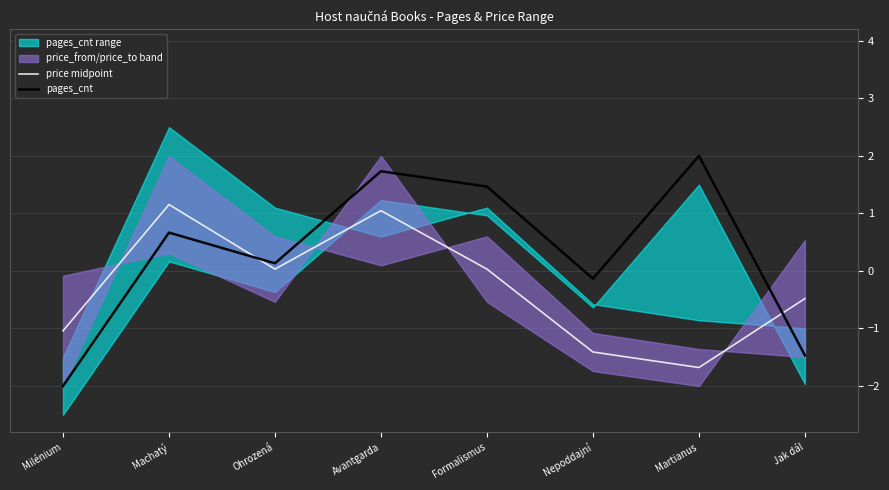

True or false: price midpoint has a value of 1.8 at Machatý.

False